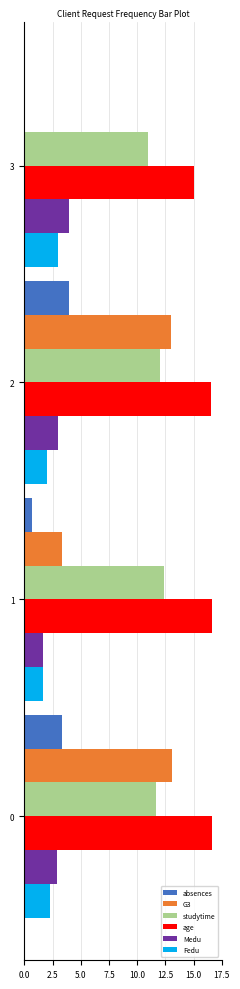

What is the sum of the G3 values at 3 and 2?

13.0